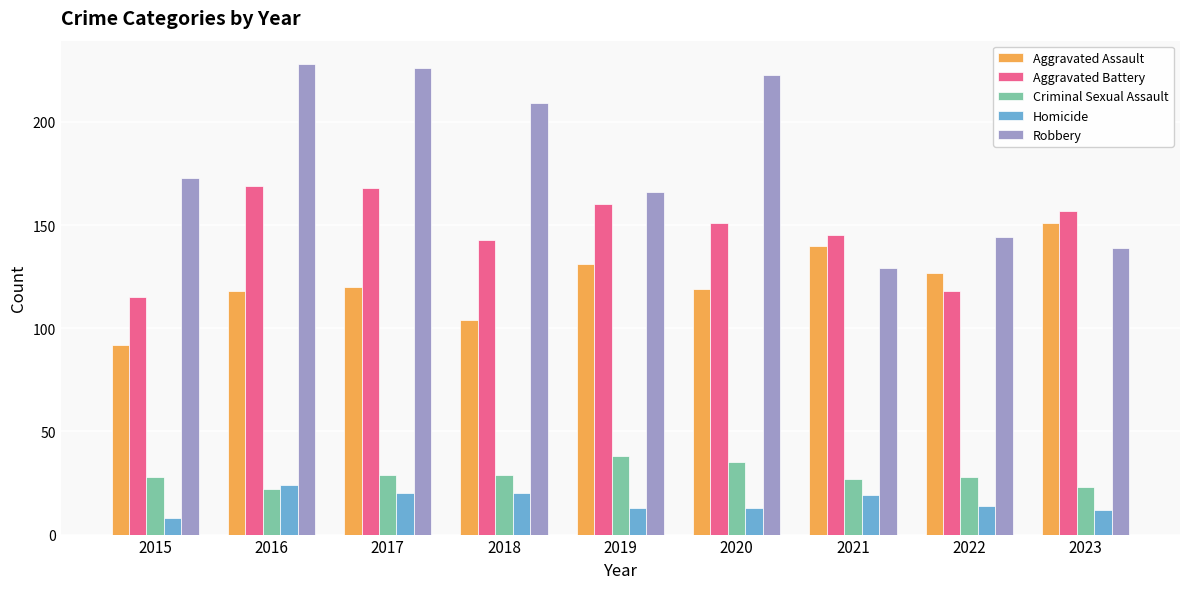

Reading right to left, extract all data points from this chart.

Aggravated Assault: 2023=151	2022=127	2021=140	2020=119	2019=131	2018=104	2017=120	2016=118	2015=92
Aggravated Battery: 2023=157	2022=118	2021=145	2020=151	2019=160	2018=143	2017=168	2016=169	2015=115
Criminal Sexual Assault: 2023=23	2022=28	2021=27	2020=35	2019=38	2018=29	2017=29	2016=22	2015=28
Homicide: 2023=12	2022=14	2021=19	2020=13	2019=13	2018=20	2017=20	2016=24	2015=8
Robbery: 2023=139	2022=144	2021=129	2020=223	2019=166	2018=209	2017=226	2016=228	2015=173